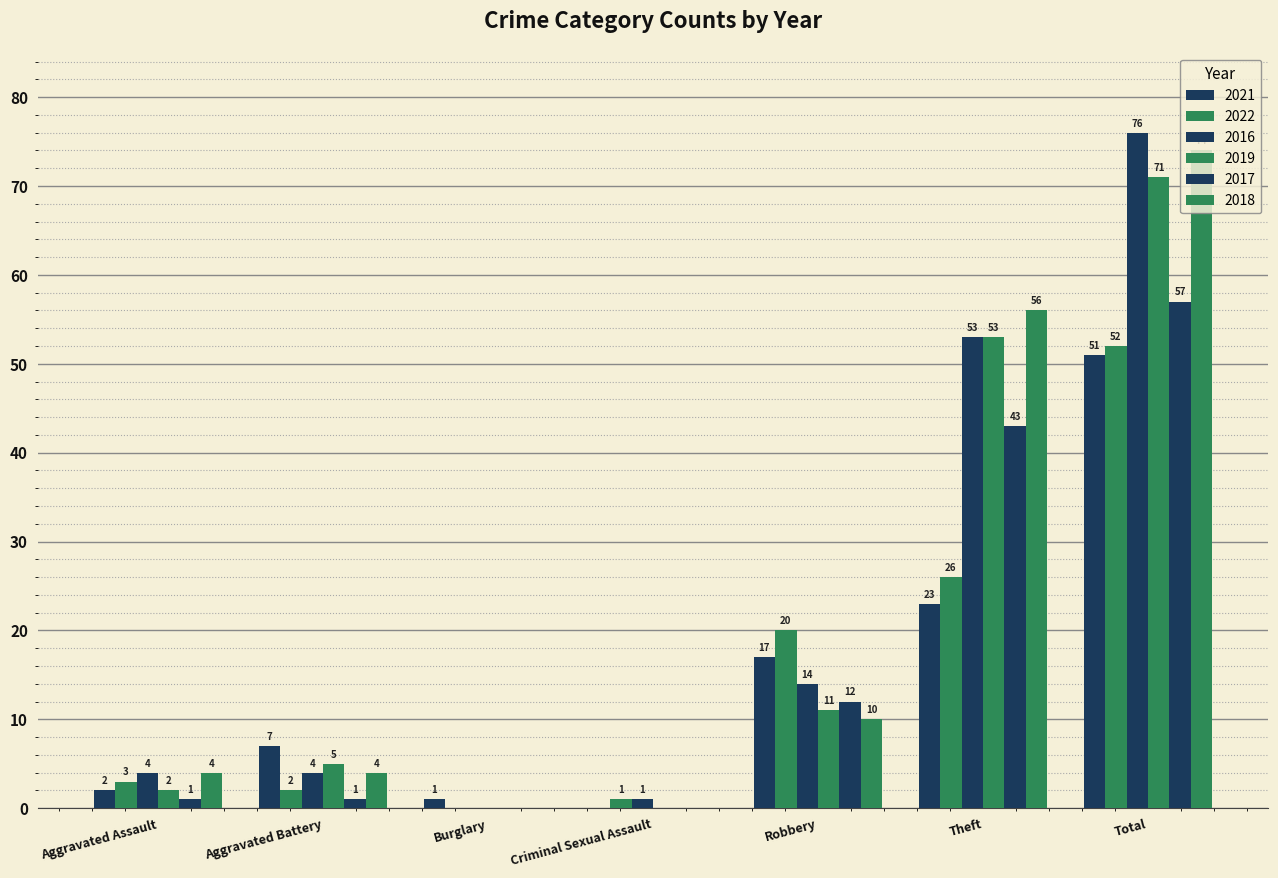

What is the difference between the highest and lowest values at Burglary?

1